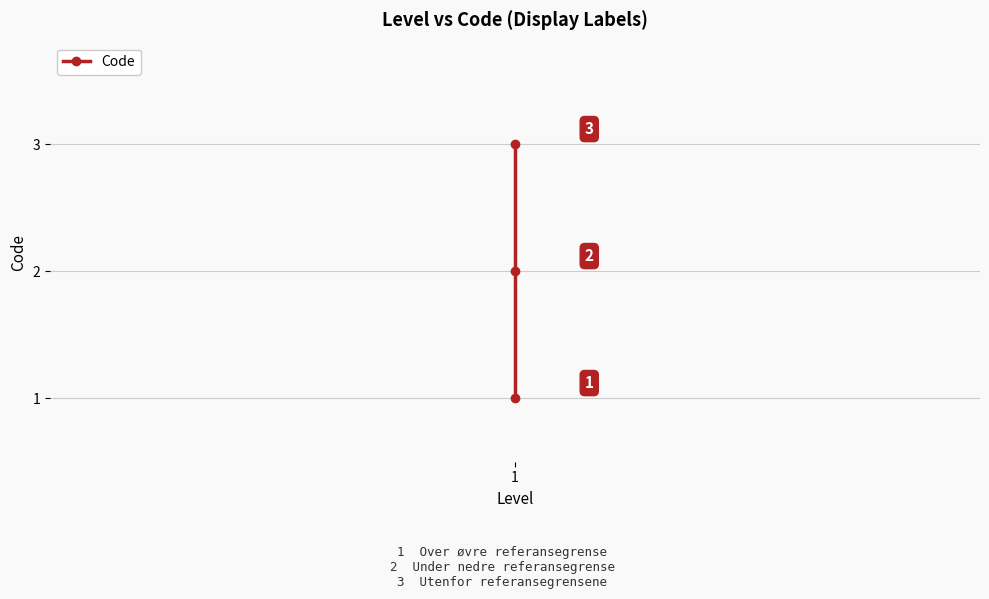

How many data points are above 2?

1